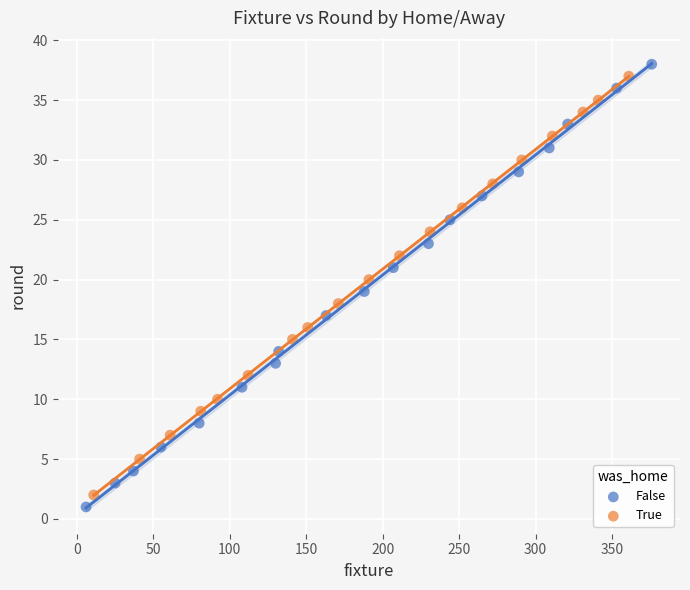

What are all the series names shown in the legend?

False, True